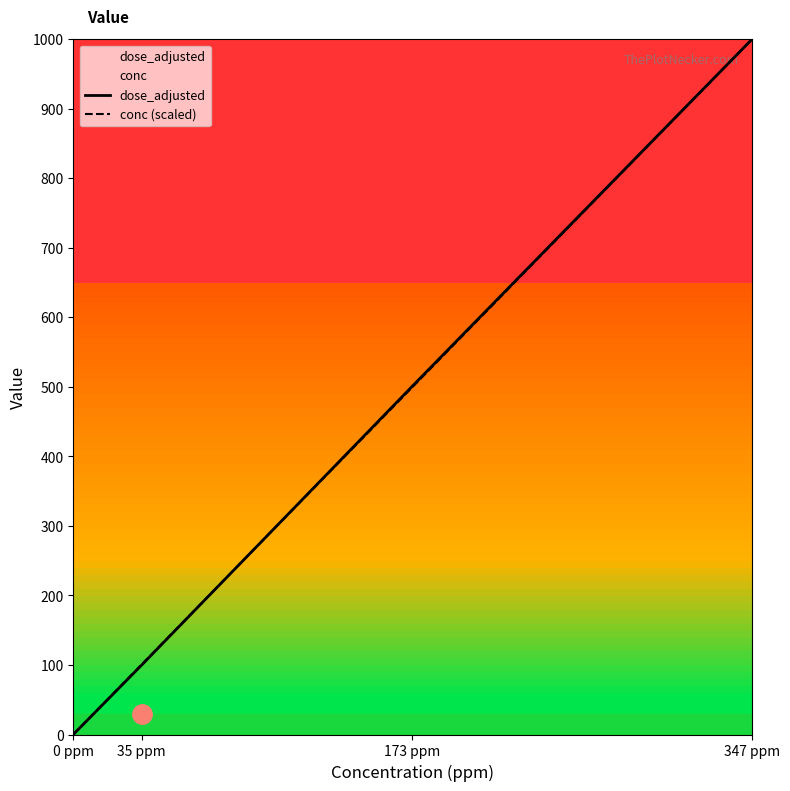

Is it true that dose_adjusted equals 1337.9 at 347 ppm?

False